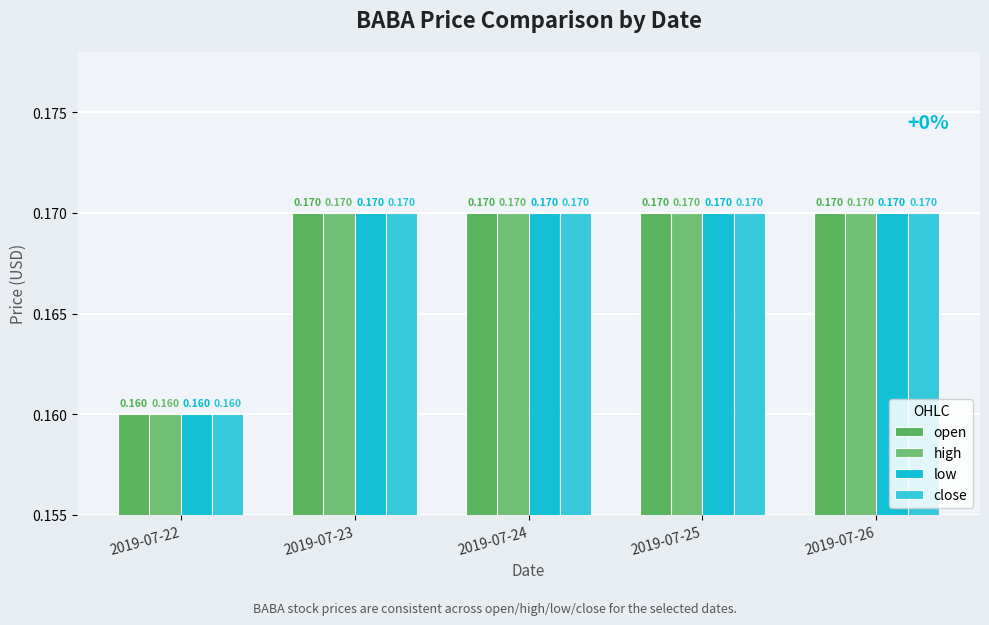

Which category has the lowest value in the open series?

2019-07-22